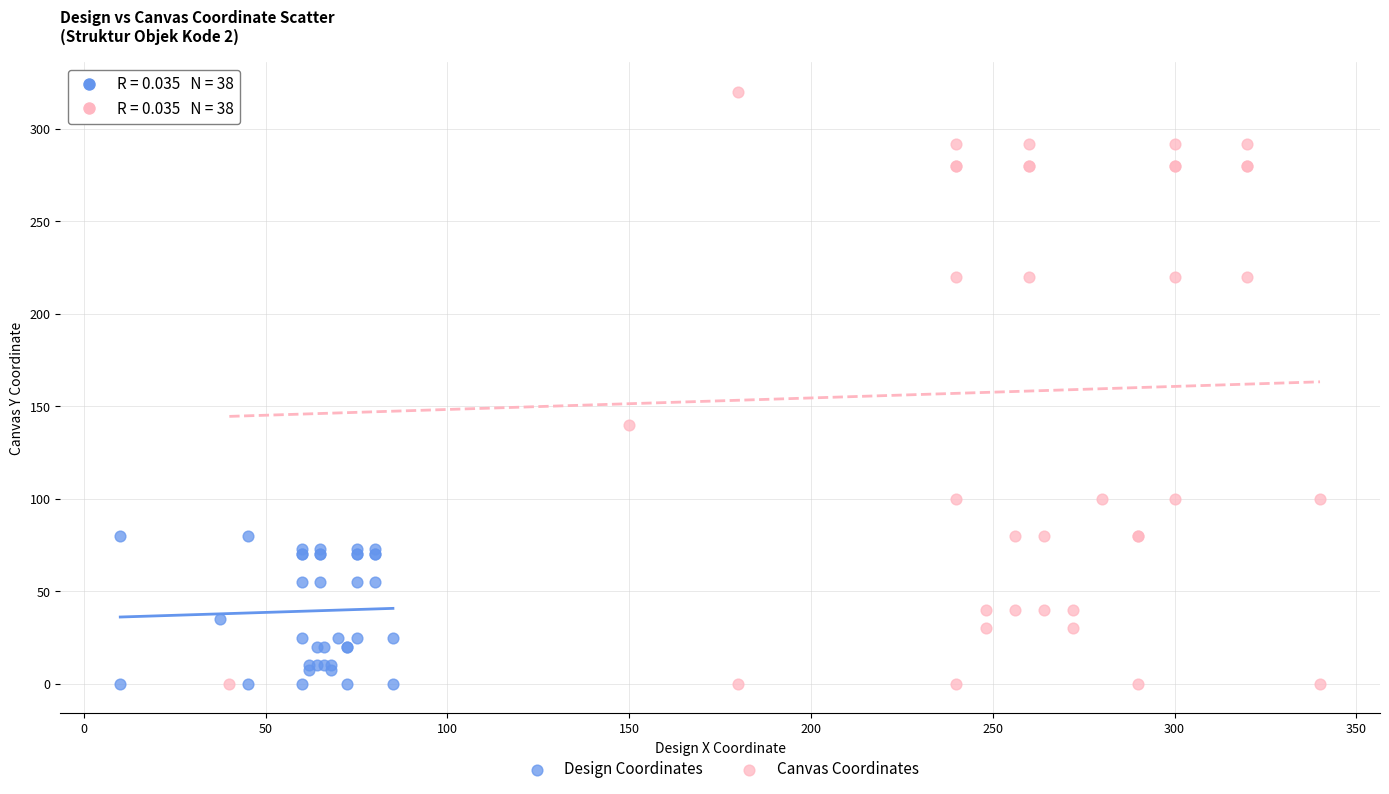

Which series has the largest Y range (max minus min)?

Canvas Coordinates